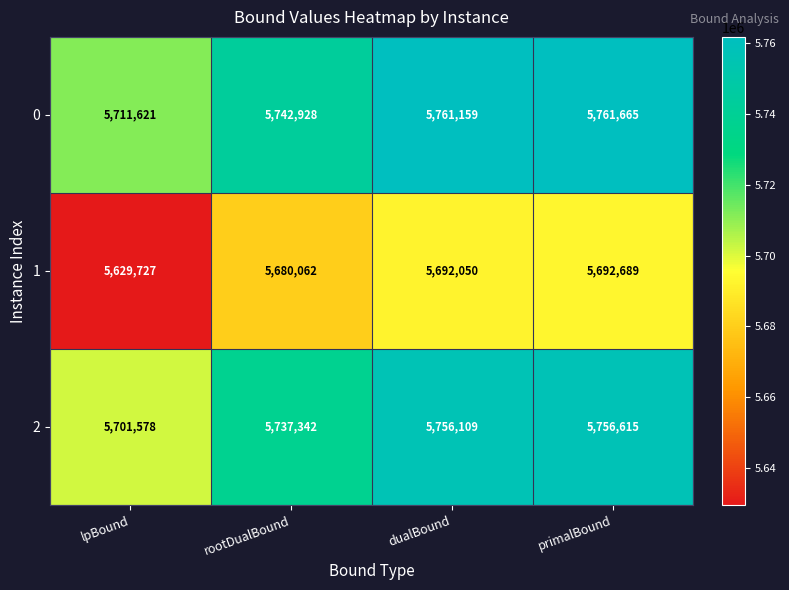

The value of 2 at lpBound is 2514975. True or false?

False